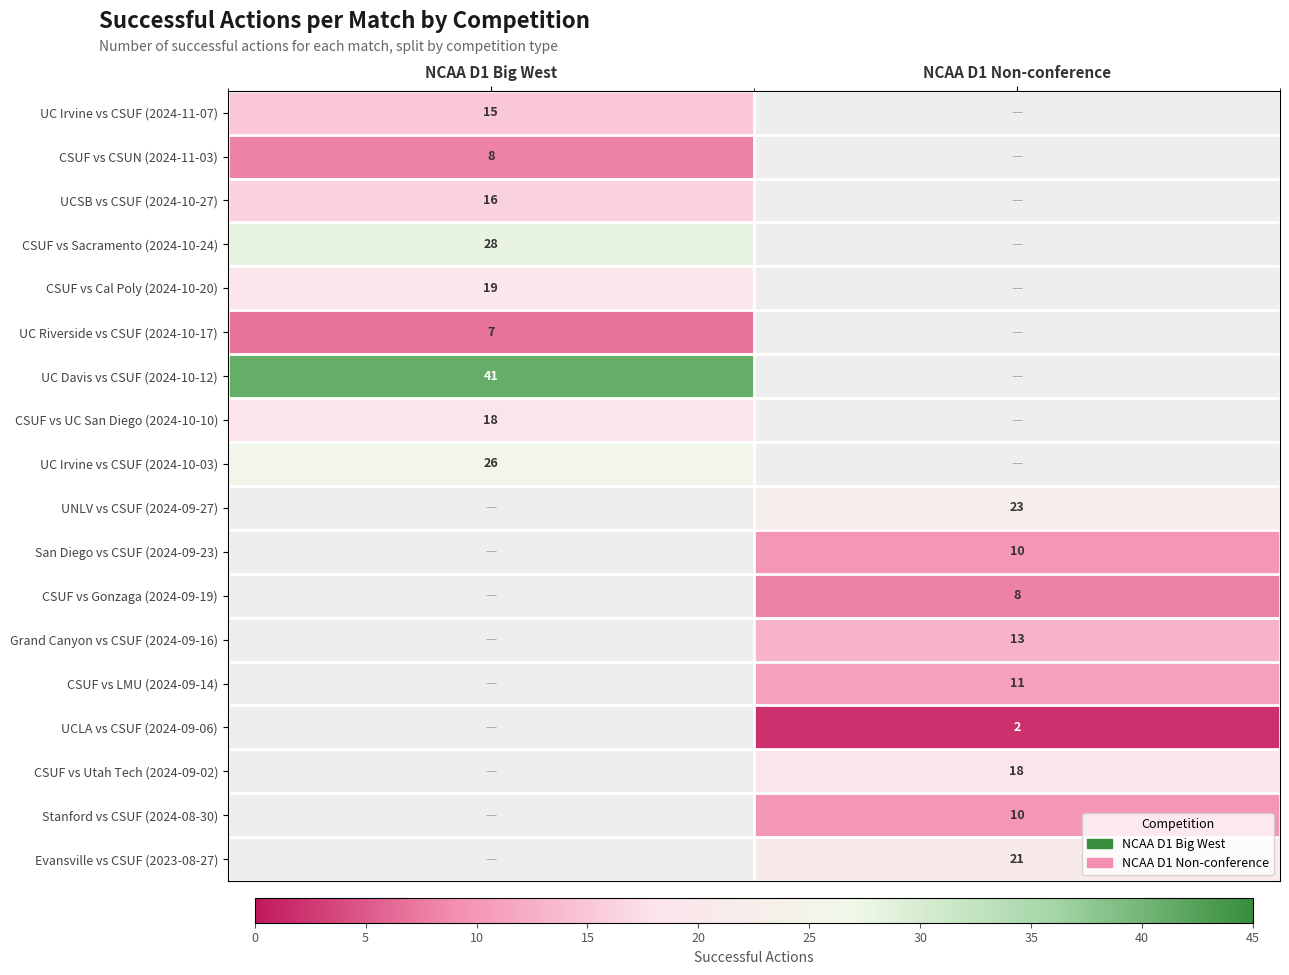

The value of Stanford vs CSUF (2024-08-30) at NCAA D1 Non-conference is 18. True or false?

False